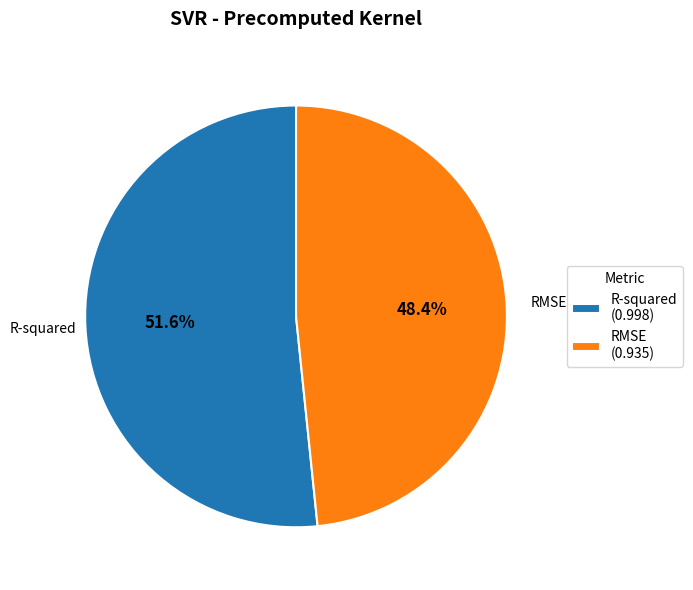

Does R-squared account for over 50% of the chart?

Yes